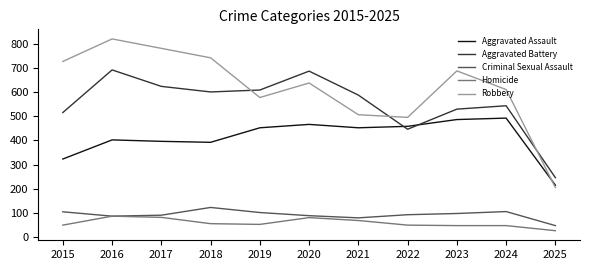

Count the number of data series in this chart.

5